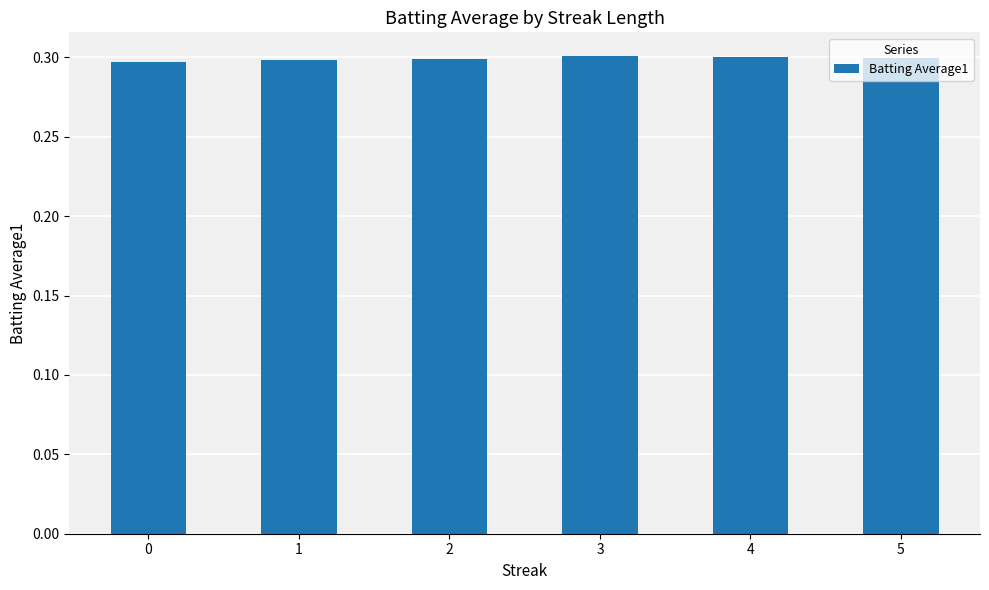

Are the bars horizontal?

No